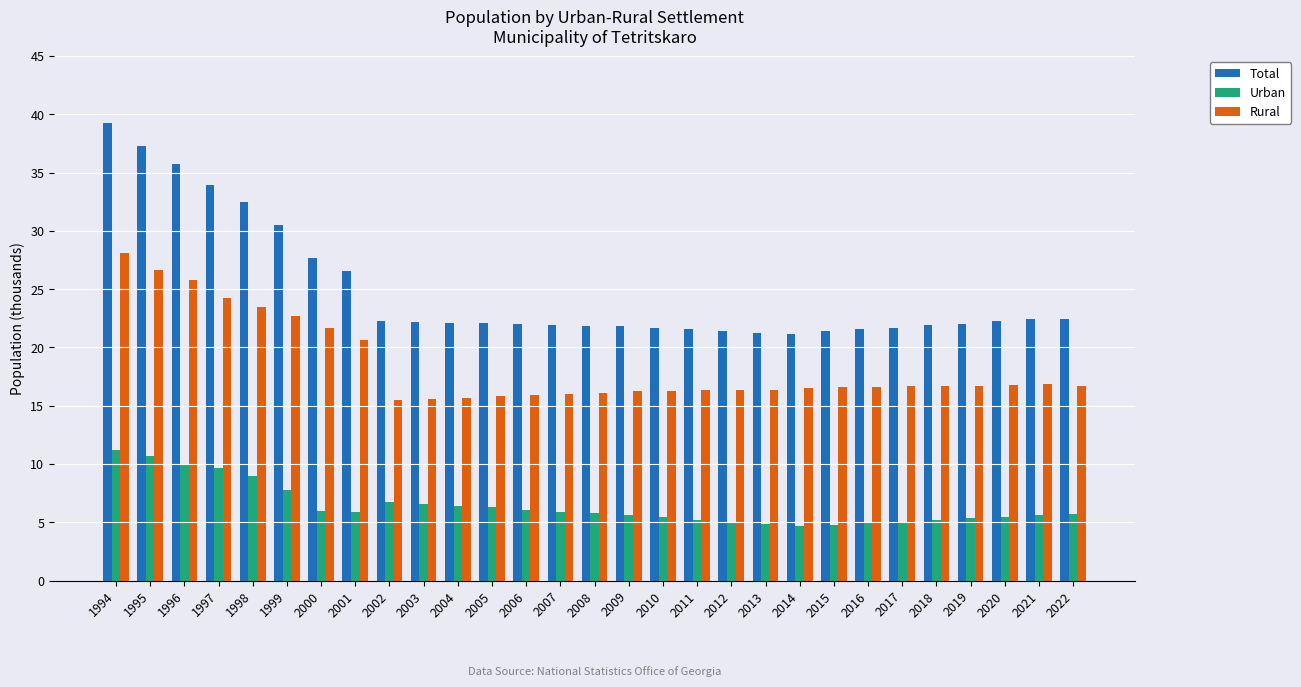

What is the total value across all series at 1996?

71.5